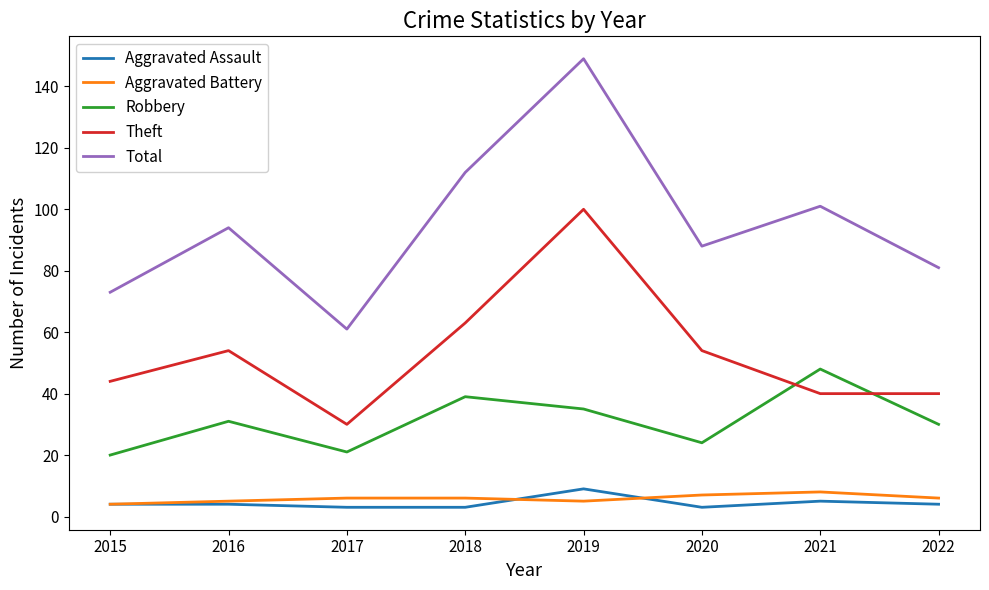

Is it true that Robbery equals 28 at 2017?

False